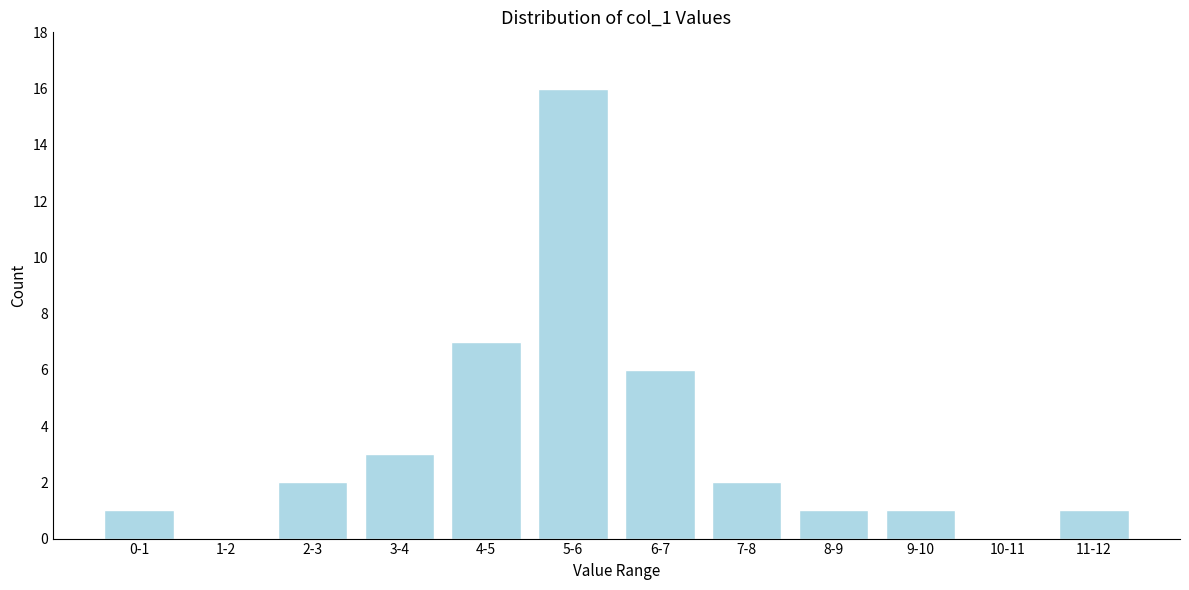

Reading left to right, transcribe all the data shown in this chart.

0-1=1	1-2=0	2-3=2	3-4=3	4-5=7	5-6=16	6-7=6	7-8=2	8-9=1	9-10=1	10-11=0	11-12=1